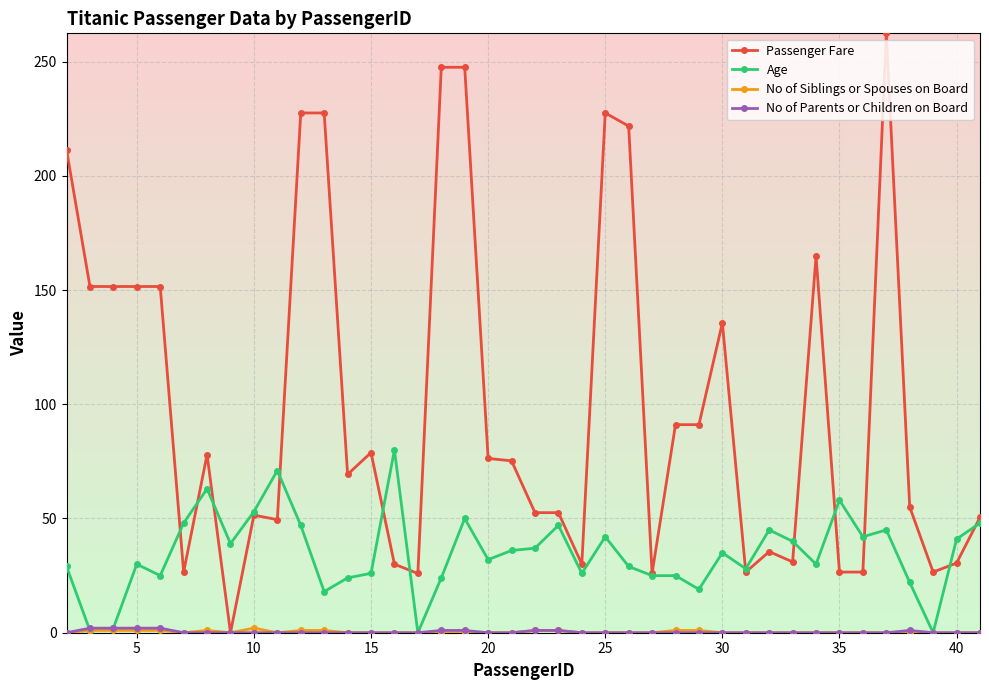

How many data points does each series have?

40